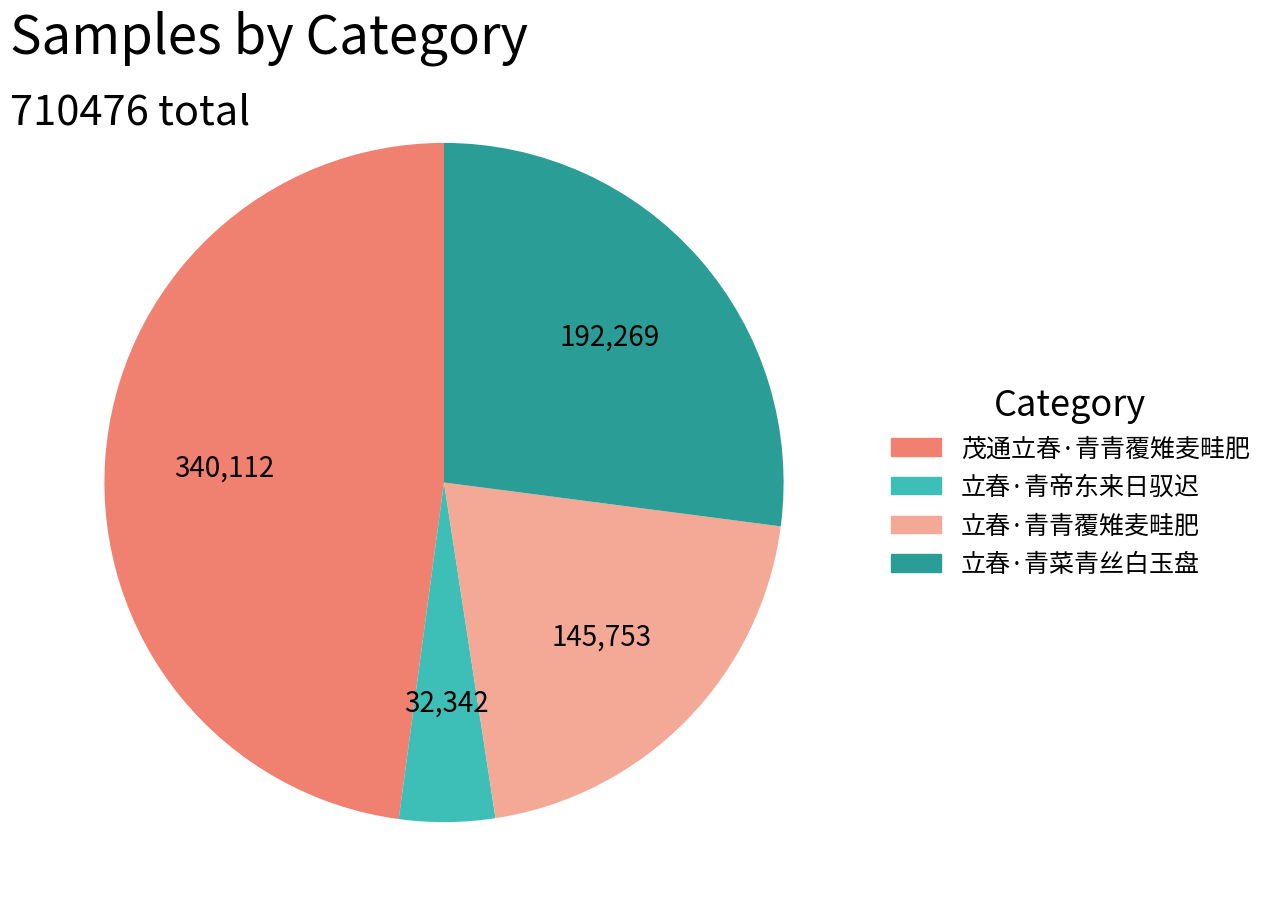

Which slice is the largest?

茂通立春·青青覆雉麦畦肥